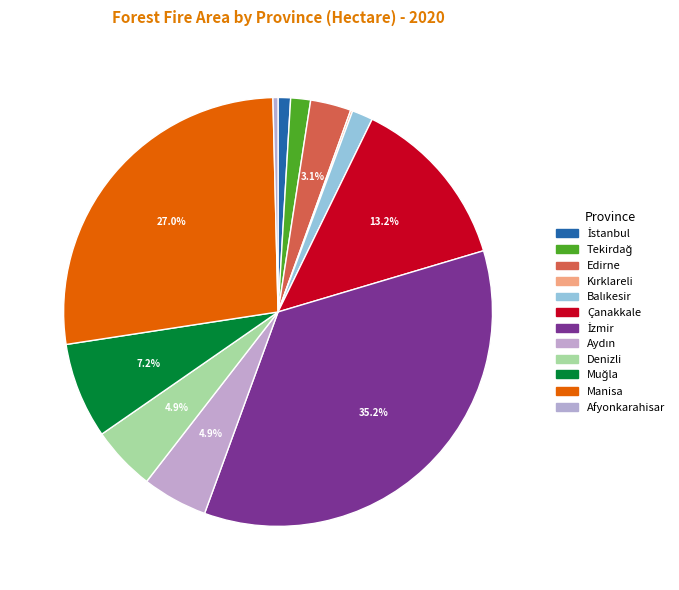

Combined, what portion of the pie is İstanbul and Afyonkarahisar?

1.3%